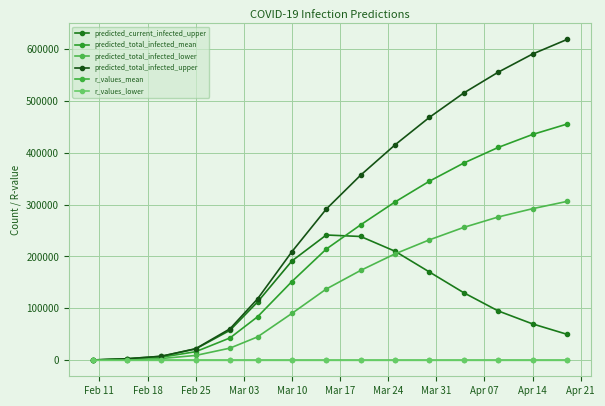

Does the chart have visible grid lines?

Yes